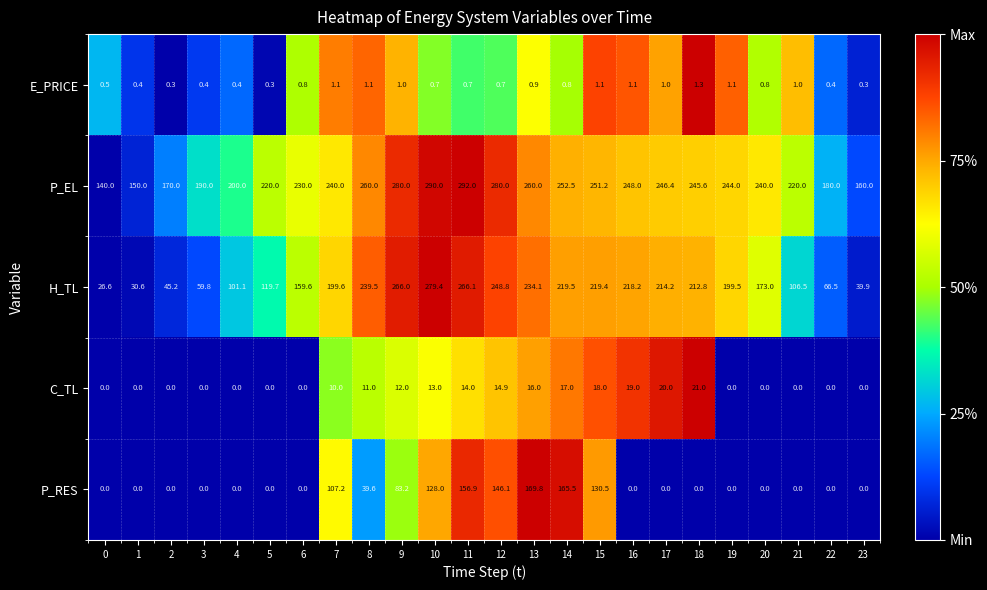

What is the maximum value shown in the chart?

292.0